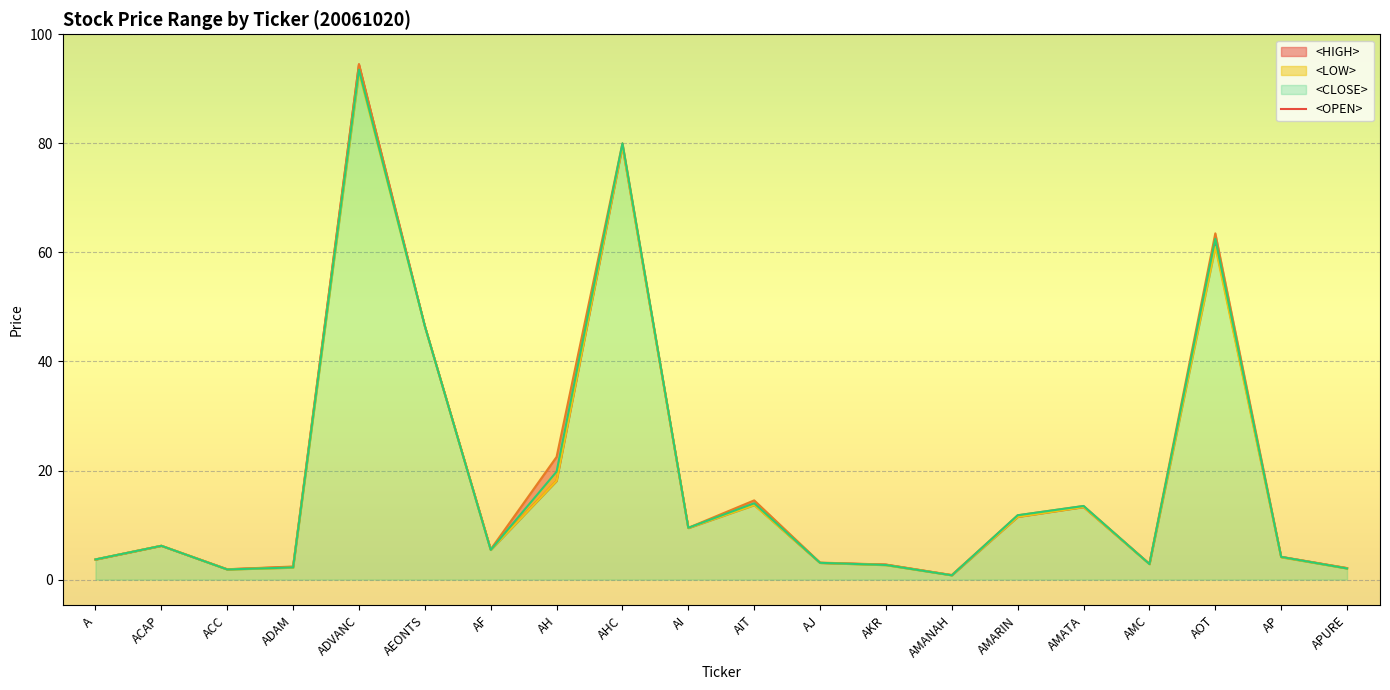

Which category has the lowest value in the <CLOSE> series?

AMANAH